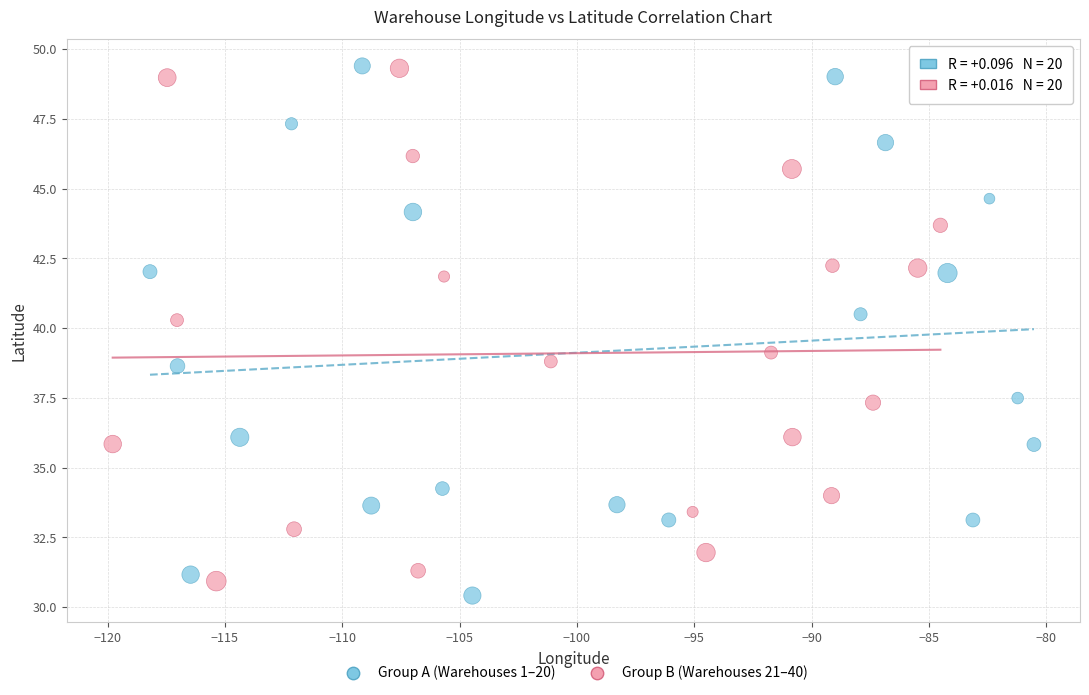

What are all the series names shown in the legend?

Group A (Warehouses 1–20), Group B (Warehouses 21–40)